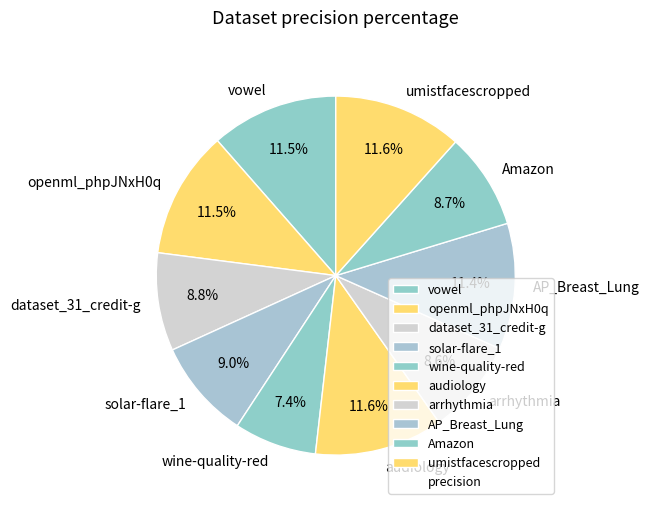

How many slices are in this pie chart?

10